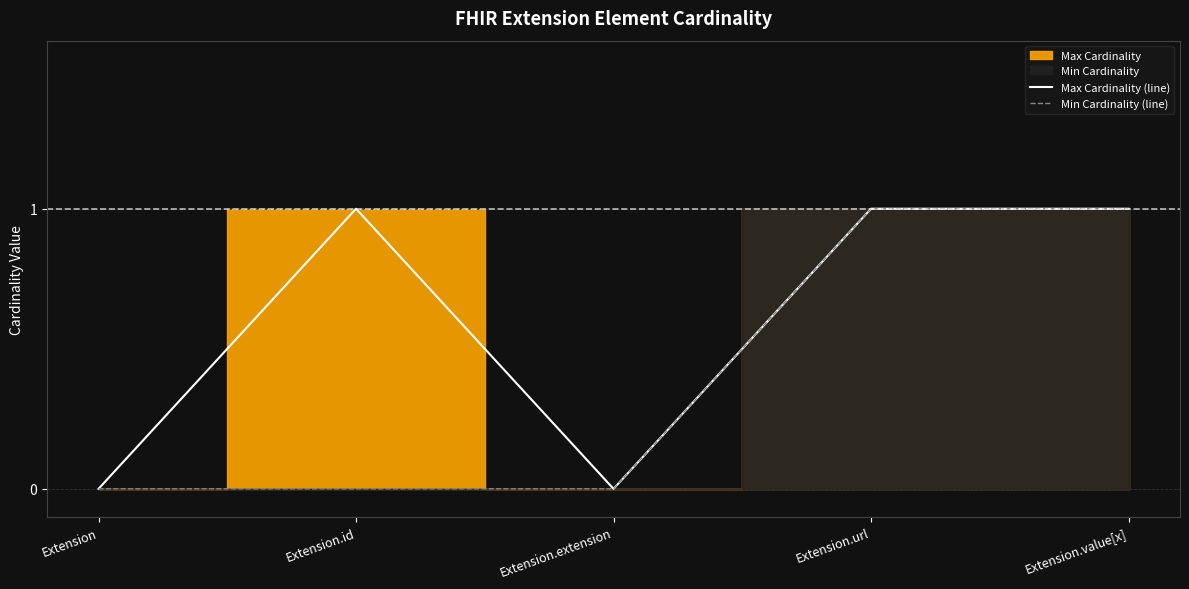

Reading left to right, list all the values displayed in this chart.

Max Cardinality (line): 0	1	0	1	1
Min Cardinality (line): 0	0	0	1	1